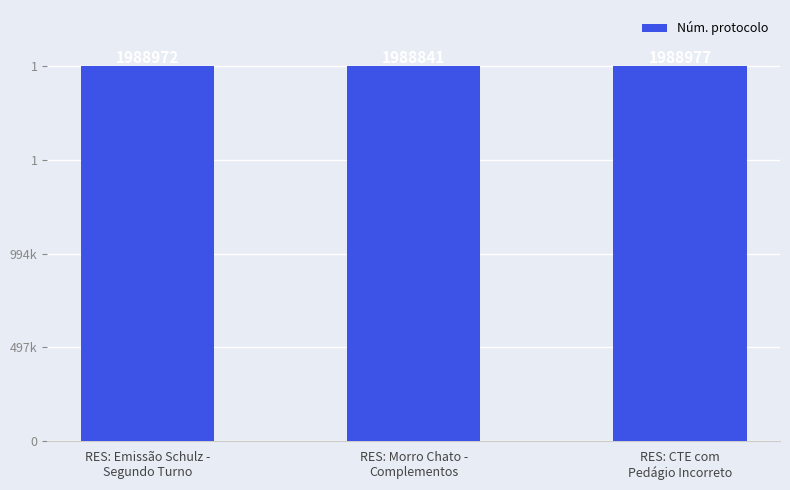

Reading left to right, list all the values displayed in this chart.

RES: Emissão Schulz -
Segundo Turno=1988972	RES: Morro Chato -
Complementos=1988841	RES: CTE com
Pedágio Incorreto=1988977